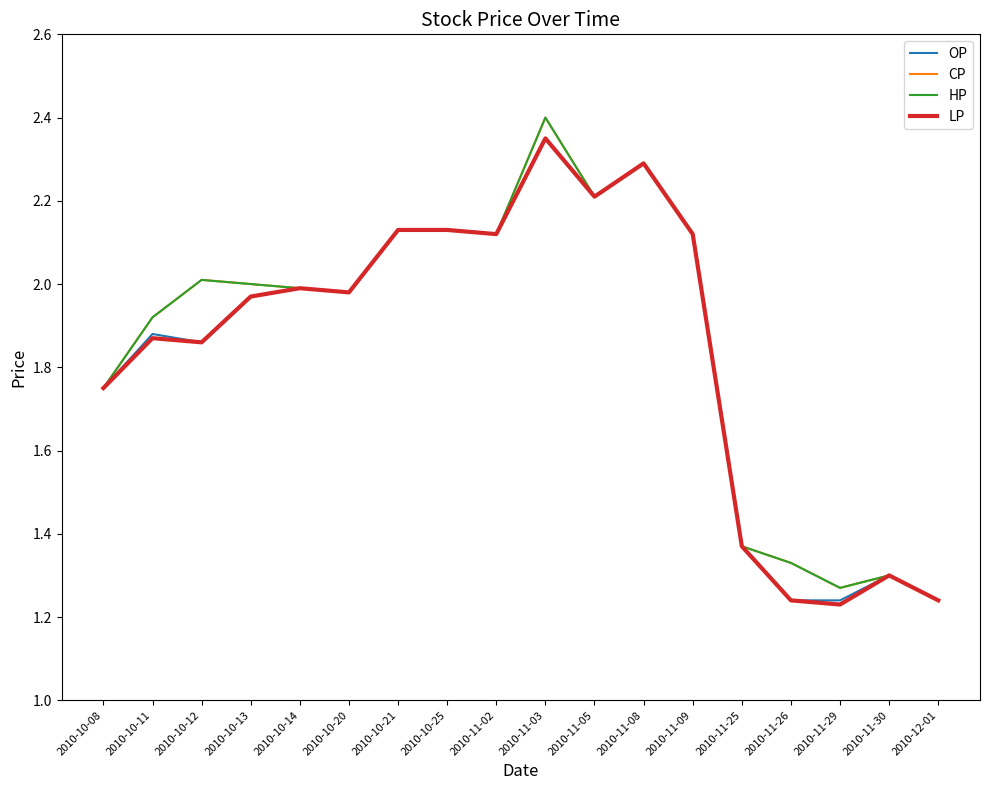

Reading left to right, list all the values displayed in this chart.

OP: 2010-10-08=1.8	2010-10-11=1.9	2010-10-12=1.9	2010-10-13=2.0	2010-10-14=2.0	2010-10-20=2.0	2010-10-21=2.1	2010-10-25=2.1	2010-11-02=2.1	2010-11-03=2.4	2010-11-05=2.2	2010-11-08=2.3	2010-11-09=2.1	2010-11-25=1.4	2010-11-26=1.2	2010-11-29=1.2	2010-11-30=1.3	2010-12-01=1.2
CP: 2010-10-08=1.8	2010-10-11=1.9	2010-10-12=2.0	2010-10-13=2.0	2010-10-14=2.0	2010-10-20=2.0	2010-10-21=2.1	2010-10-25=2.1	2010-11-02=2.1	2010-11-03=2.4	2010-11-05=2.2	2010-11-08=2.3	2010-11-09=2.1	2010-11-25=1.4	2010-11-26=1.3	2010-11-29=1.3	2010-11-30=1.3	2010-12-01=1.2
HP: 2010-10-08=1.8	2010-10-11=1.9	2010-10-12=2.0	2010-10-13=2.0	2010-10-14=2.0	2010-10-20=2.0	2010-10-21=2.1	2010-10-25=2.1	2010-11-02=2.1	2010-11-03=2.4	2010-11-05=2.2	2010-11-08=2.3	2010-11-09=2.1	2010-11-25=1.4	2010-11-26=1.3	2010-11-29=1.3	2010-11-30=1.3	2010-12-01=1.2
LP: 2010-10-08=1.8	2010-10-11=1.9	2010-10-12=1.9	2010-10-13=2.0	2010-10-14=2.0	2010-10-20=2.0	2010-10-21=2.1	2010-10-25=2.1	2010-11-02=2.1	2010-11-03=2.4	2010-11-05=2.2	2010-11-08=2.3	2010-11-09=2.1	2010-11-25=1.4	2010-11-26=1.2	2010-11-29=1.2	2010-11-30=1.3	2010-12-01=1.2